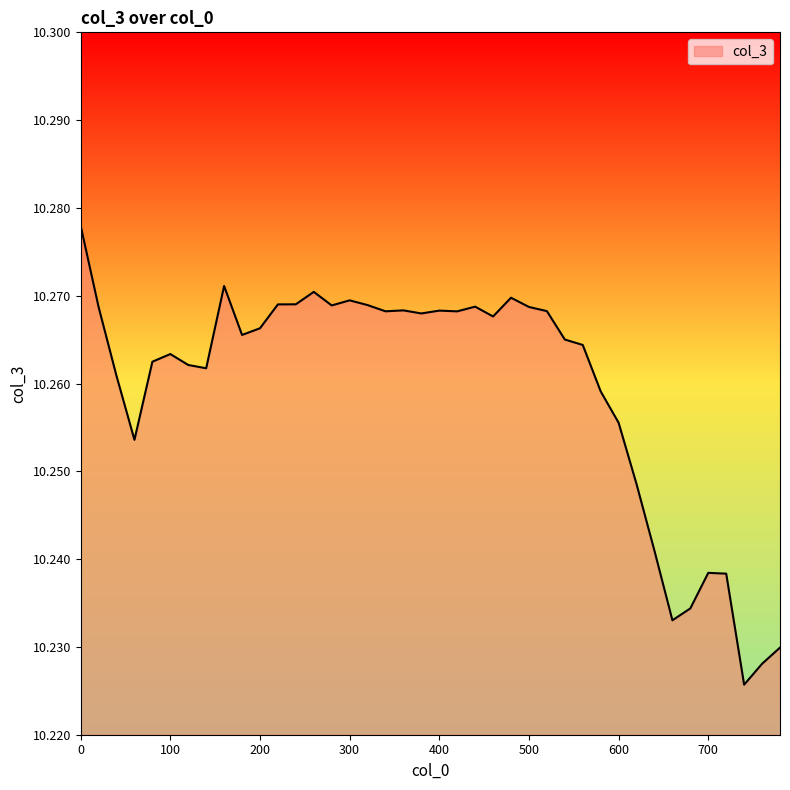

At which label is the value closest to 10?

740